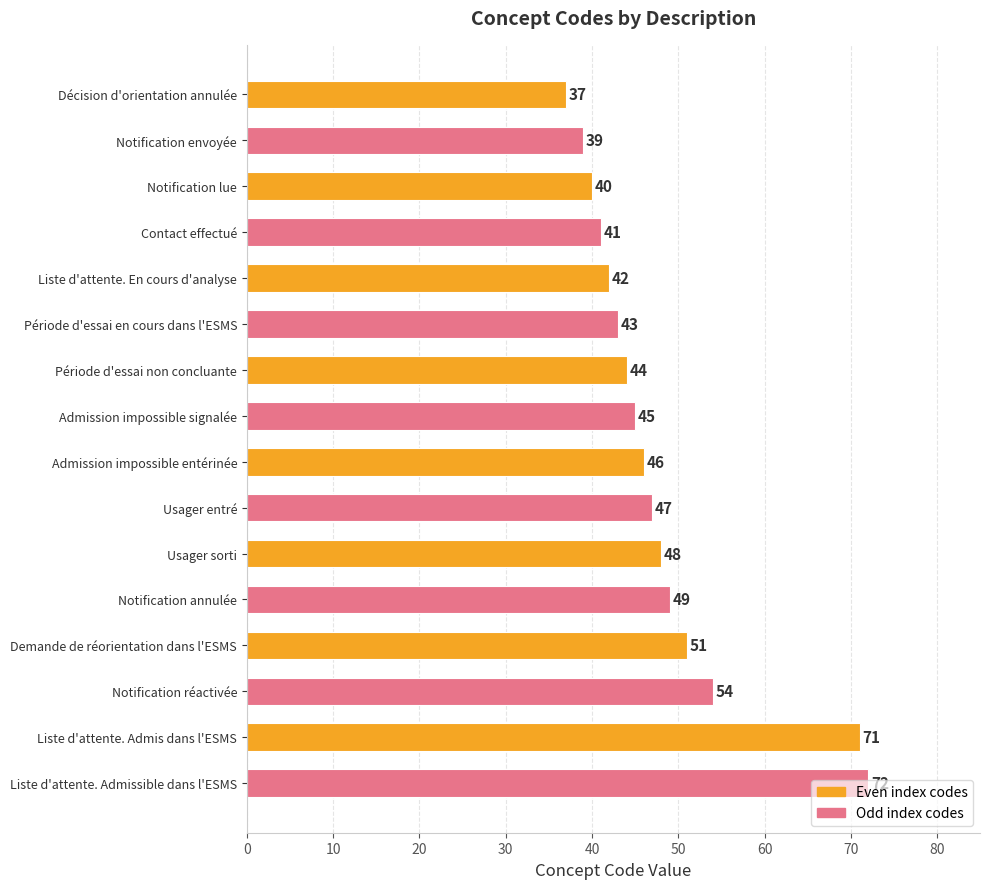

Read the value at Notification réactivée, to the nearest 10.

50